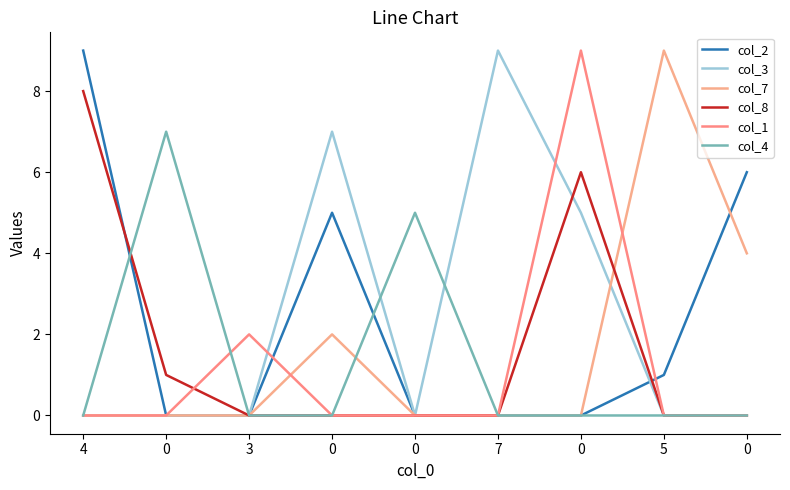

What is the difference between the second highest and second lowest values in the col_8 series?

6